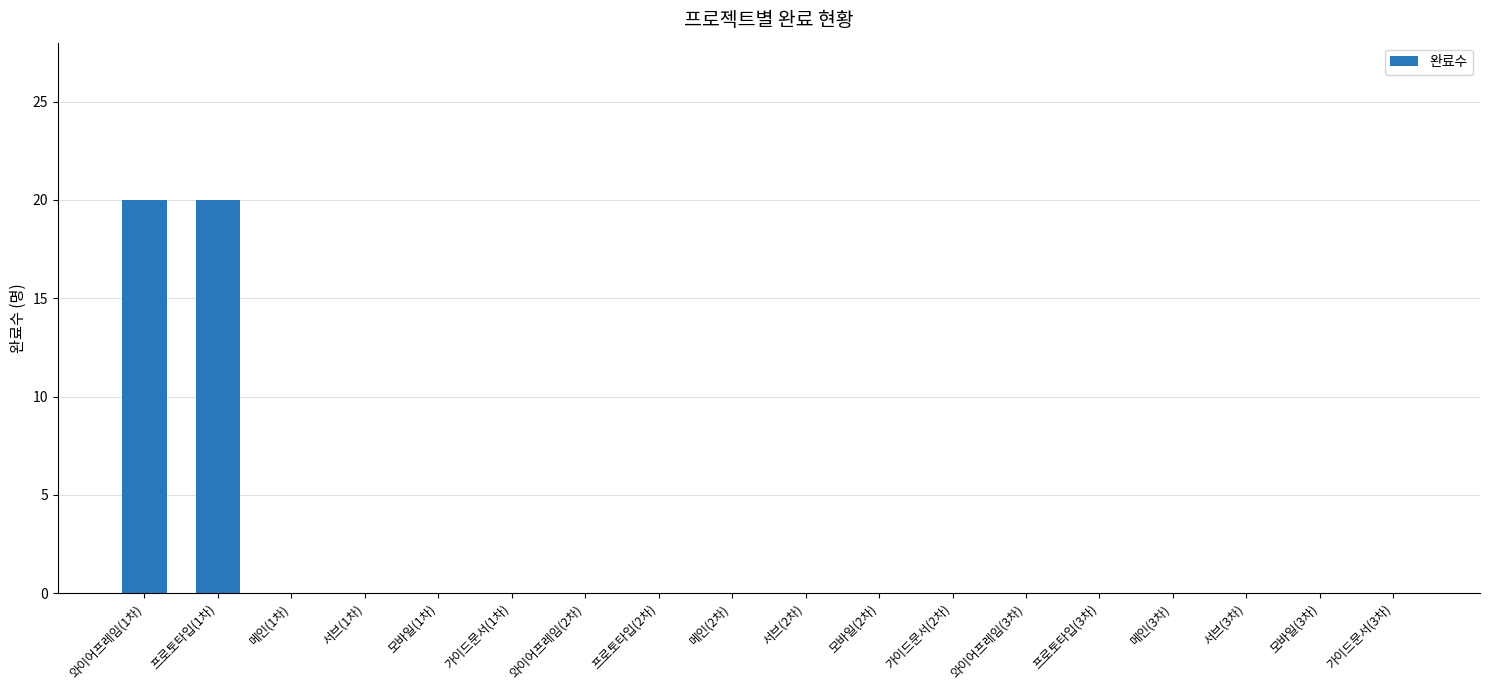

What is the greatest value displayed?

20